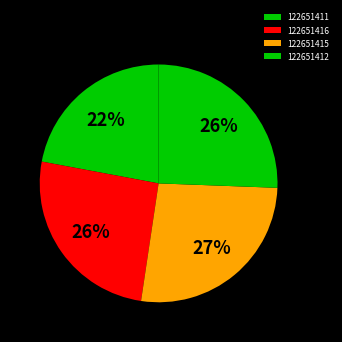

Count the number of slices in the pie.

4